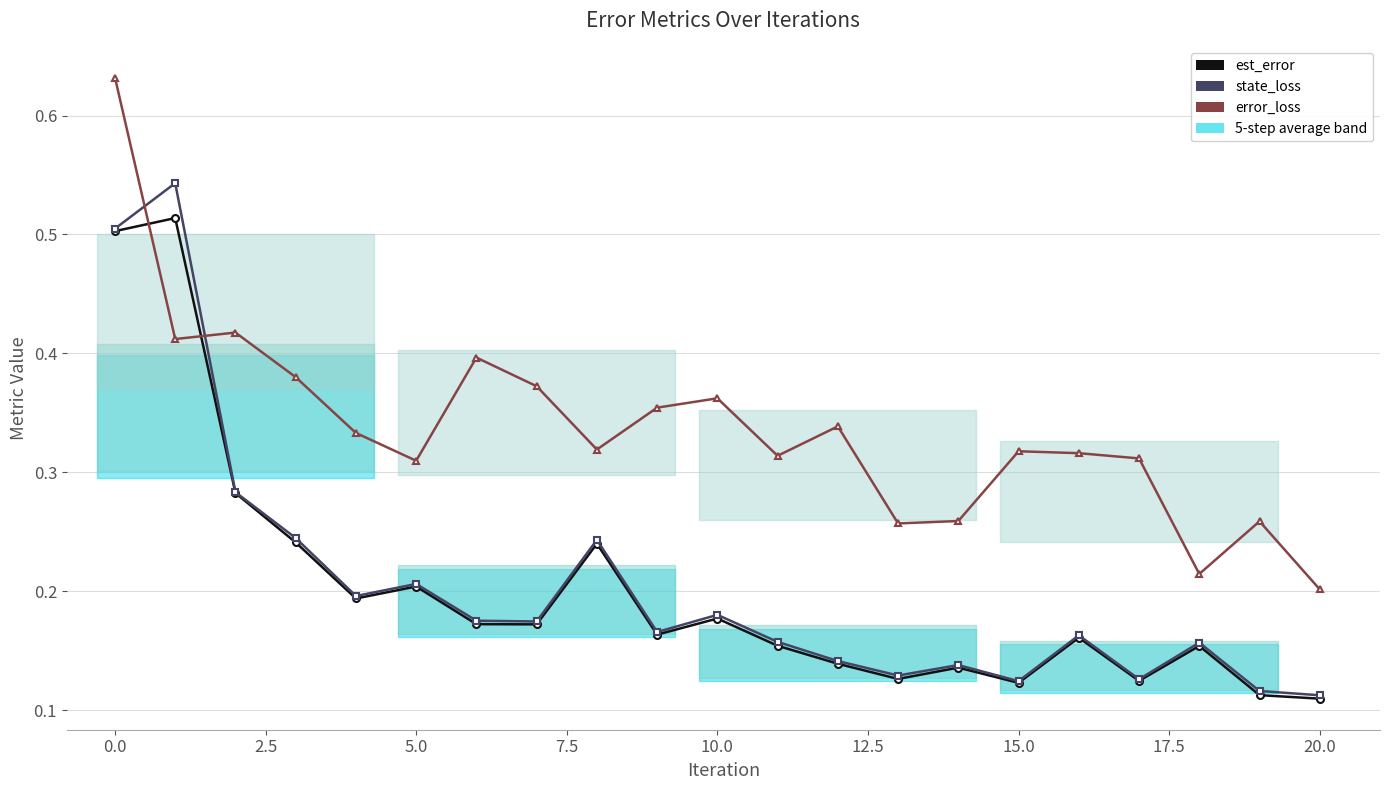

What is the average value of the state_loss series?

0.2